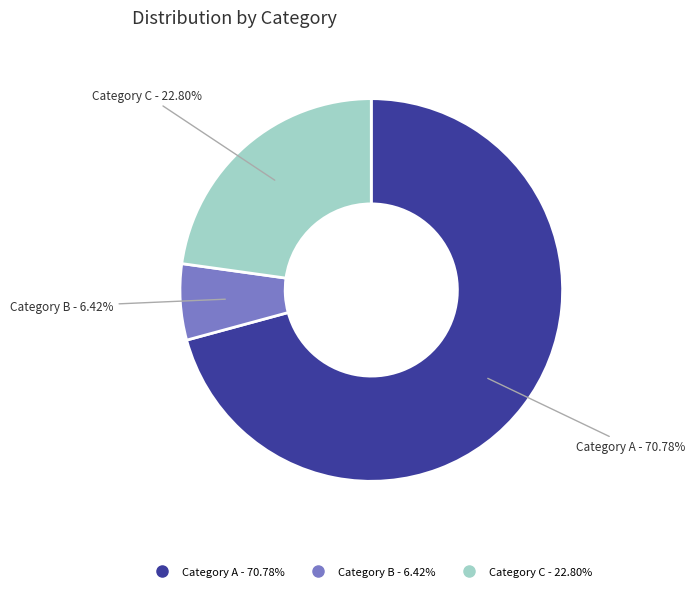

How many segments does this pie chart have?

3